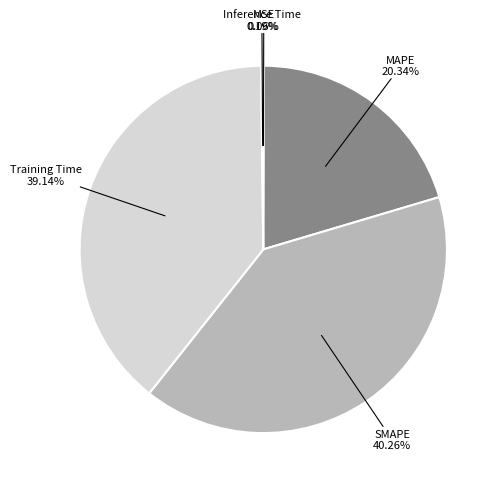

Does any single category account for the majority?

No